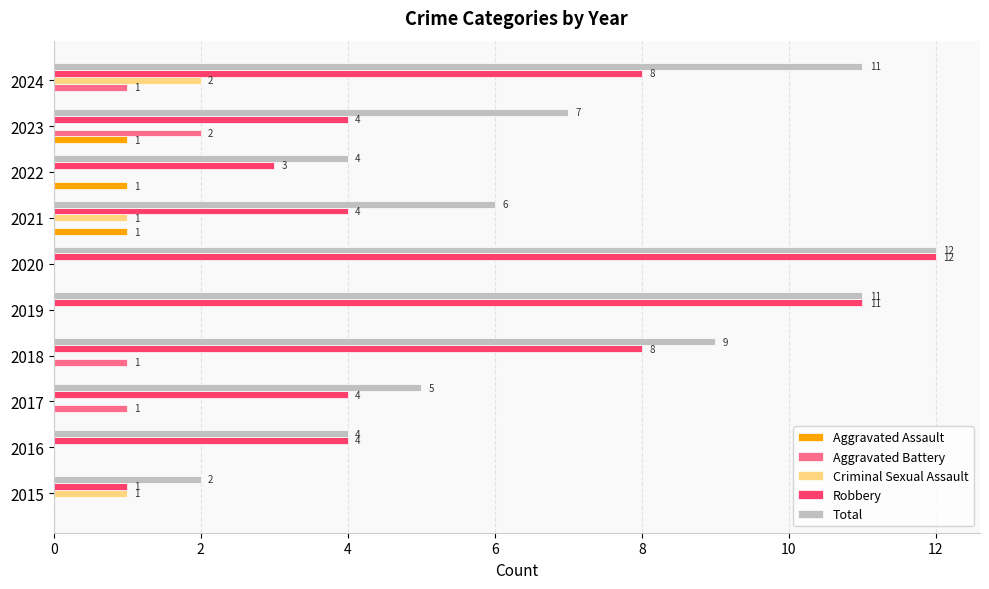

Which series changed the most between 2015 and 2024?

Total